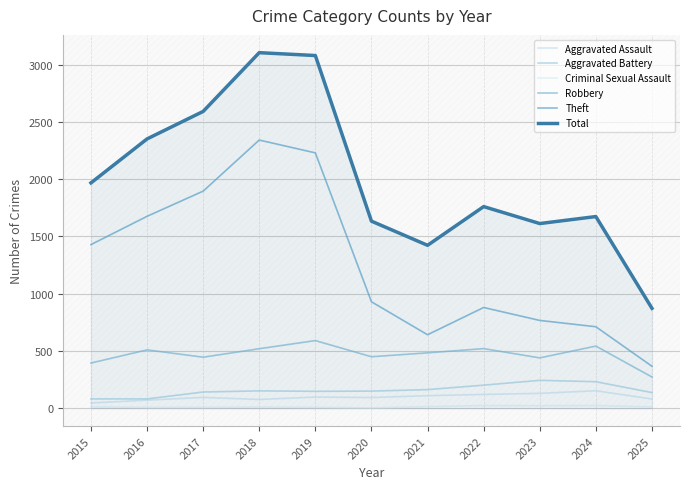

What is the difference between the maximum and second lowest values in the Aggravated Assault series?

82